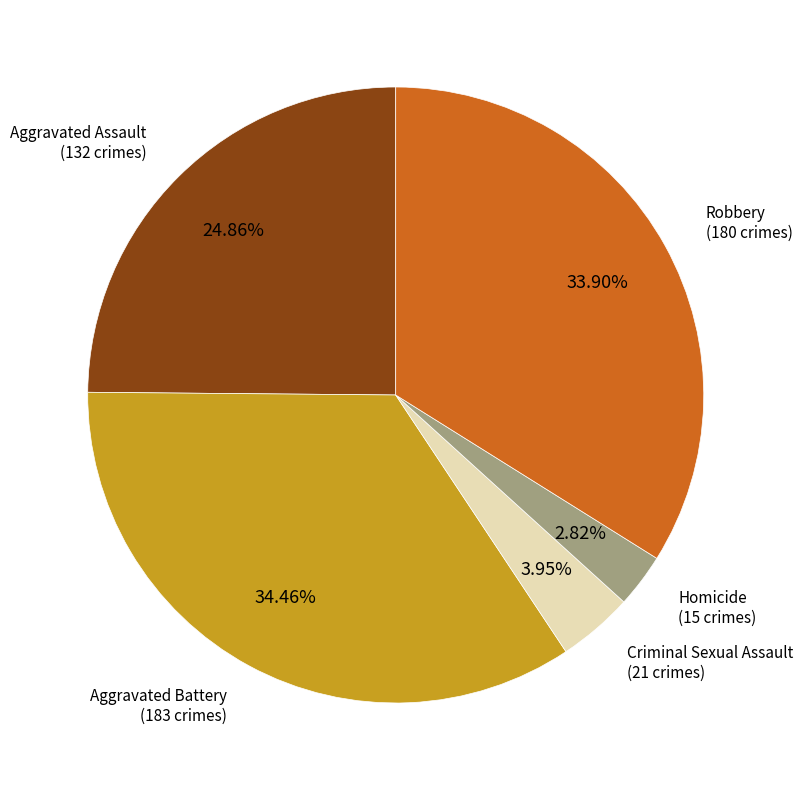

Does any single category account for the majority?

No